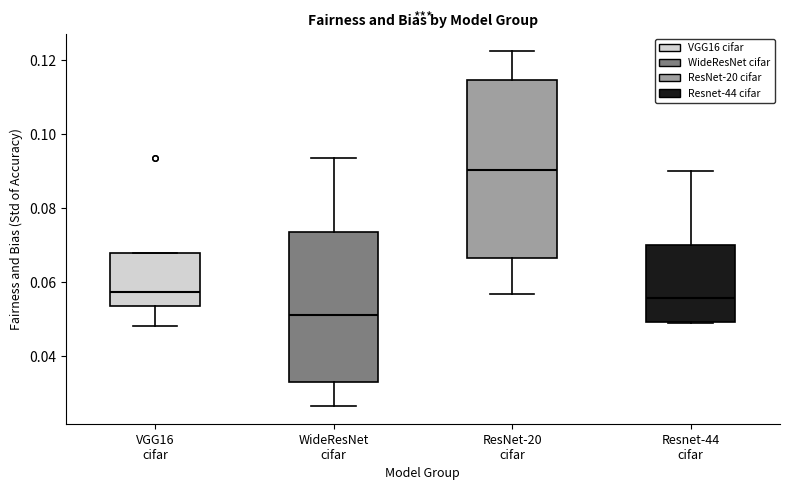

Which box has the highest median line?

ResNet-20 cifar